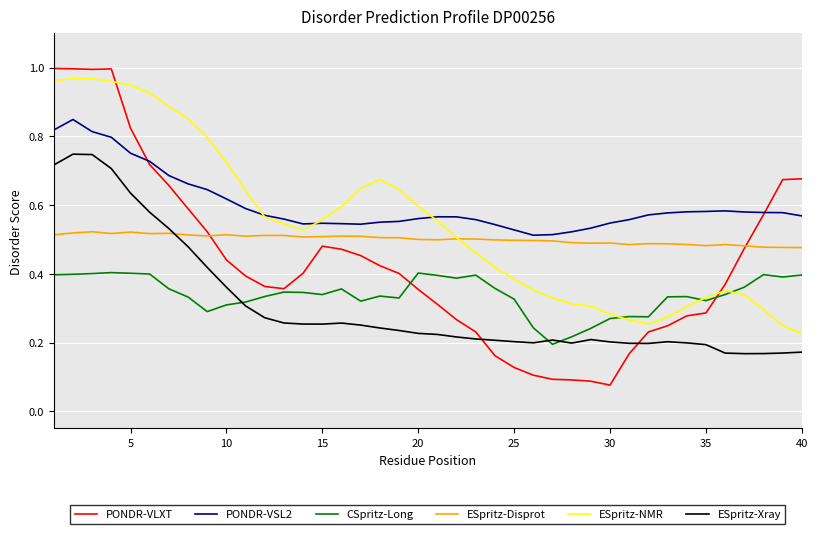

How many times do ESpritz-NMR and PONDR-VSL2 cross each other?

3